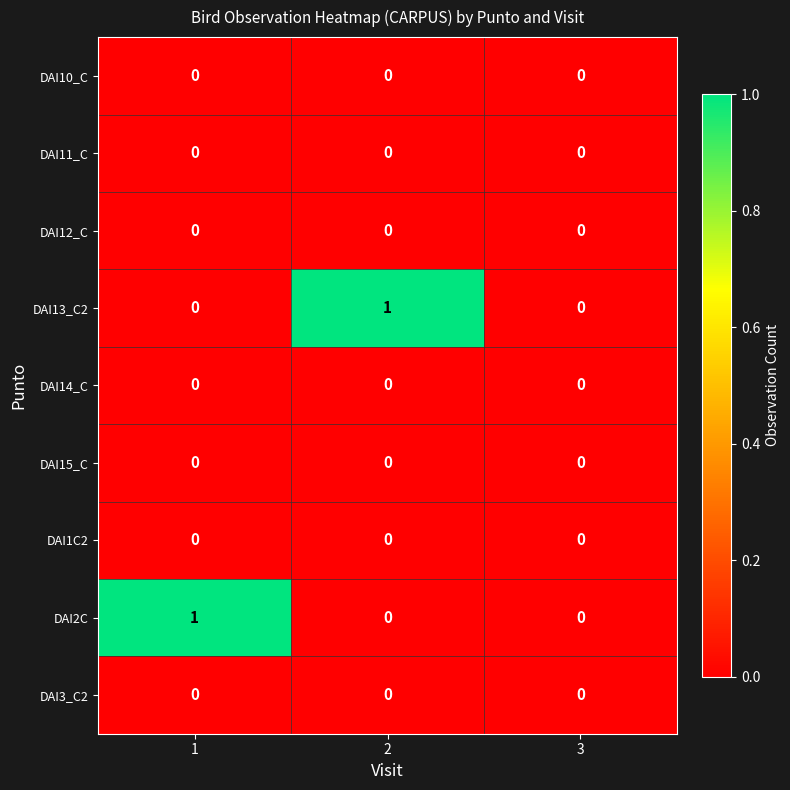

True or false: DAI14_C has a value of 0 at 1.

True